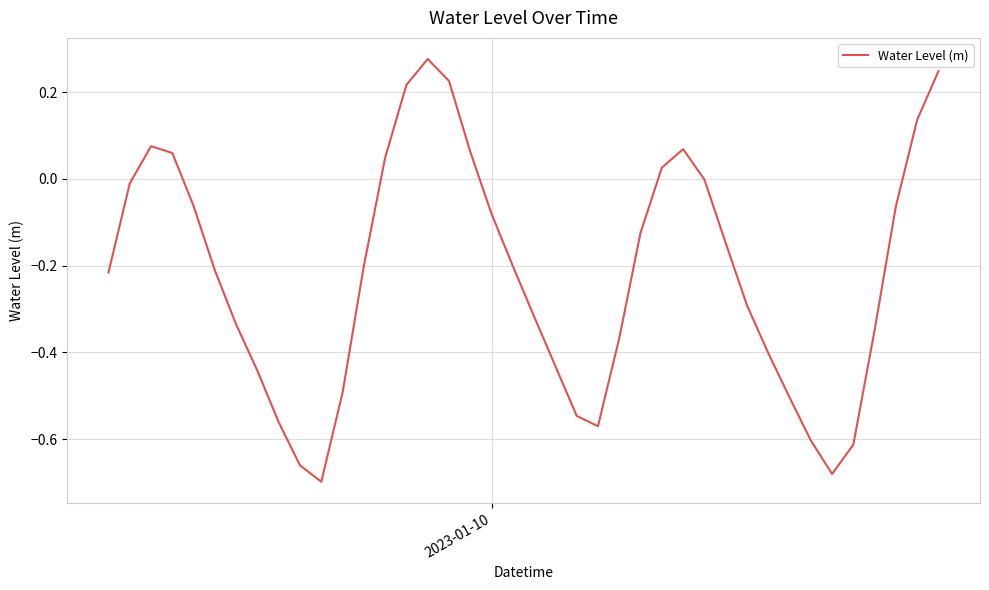

What is the difference between the maximum and minimum values?

1.0